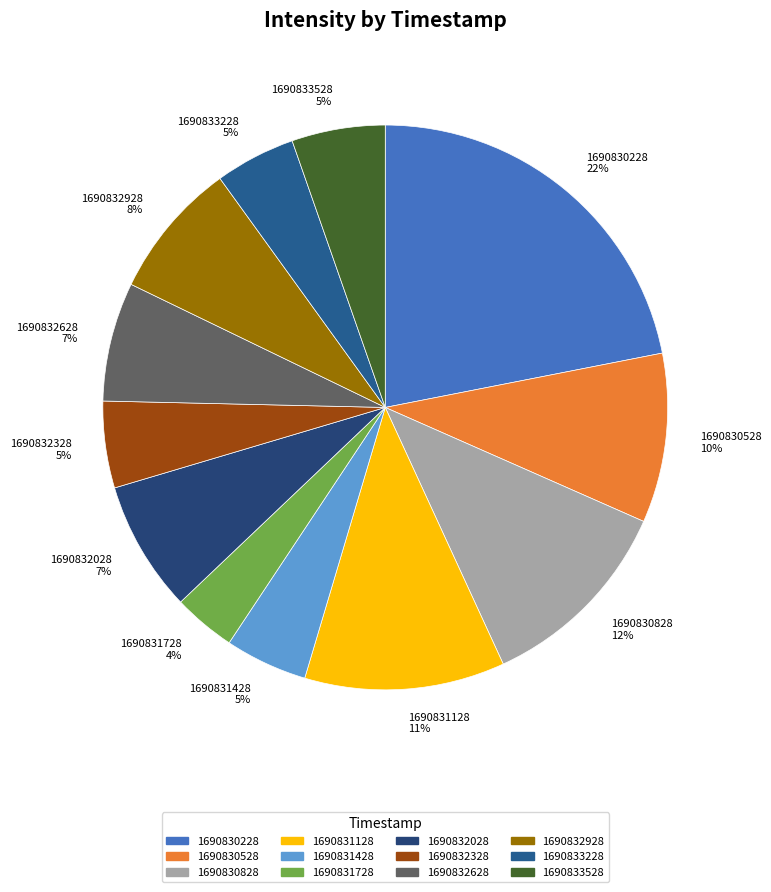

True or false: 1690830228 accounts for 10% of the total.

False